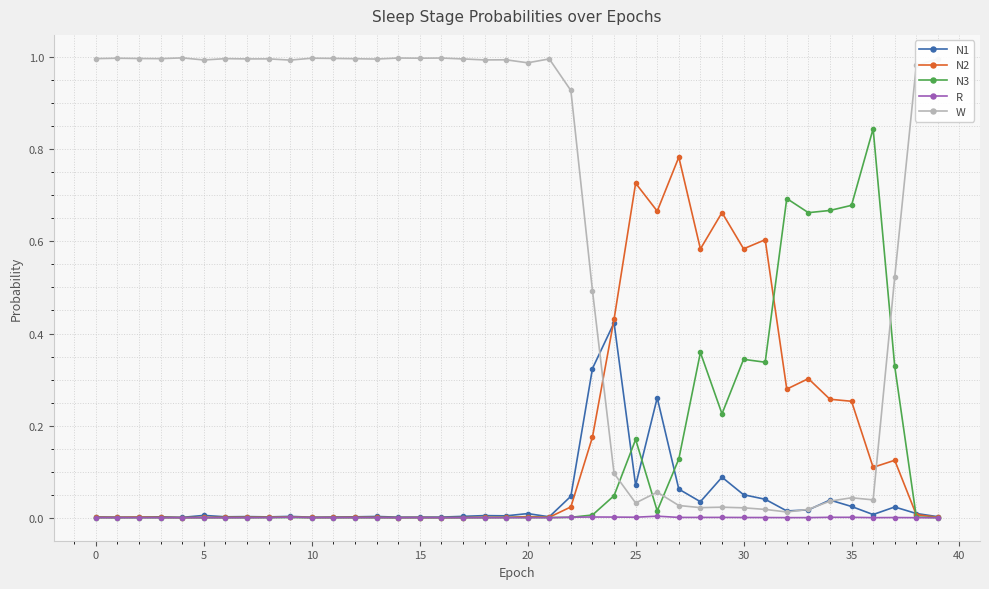

True or false: W and R intersect in this chart.

False